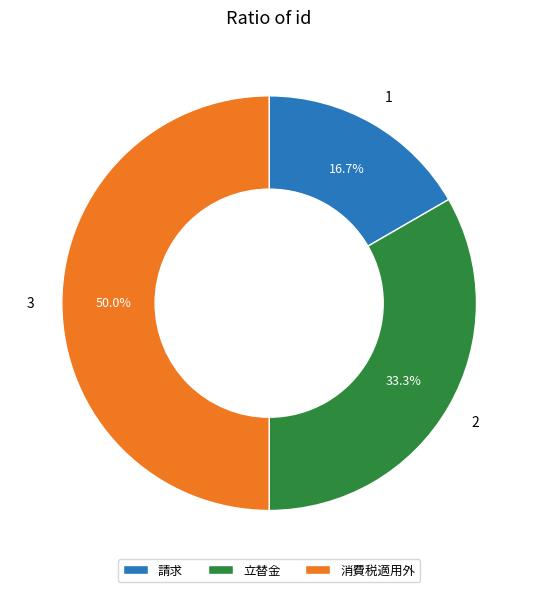

How many segments does this pie chart have?

3